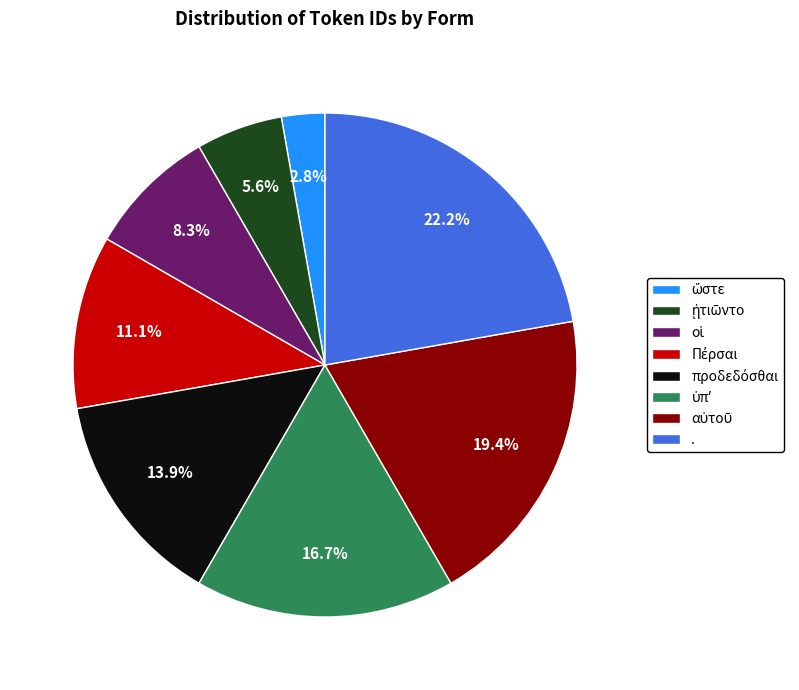

Is there any slice that represents more than half of the pie?

No